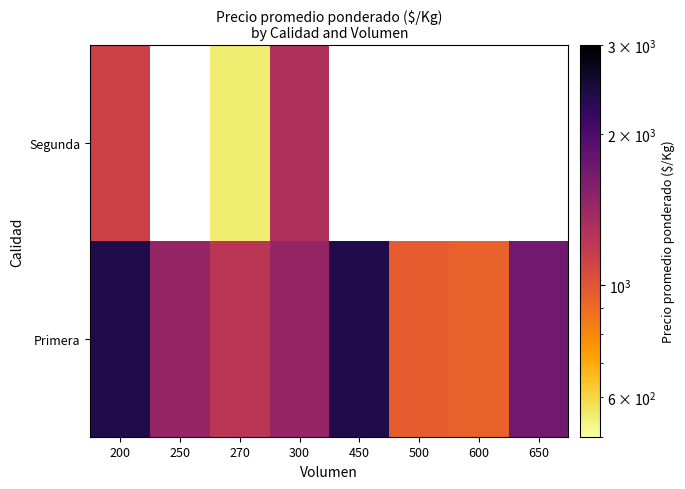

What is the spread (max minus min) of values at 600?

942